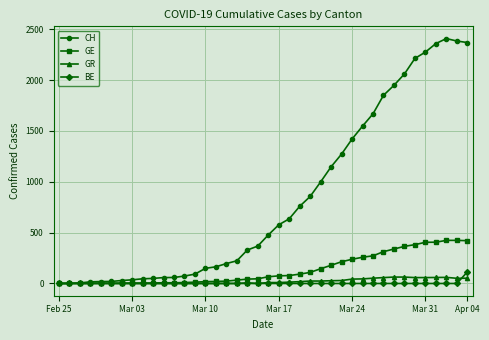

What are all the series names shown in the legend?

CH, GE, GR, BE